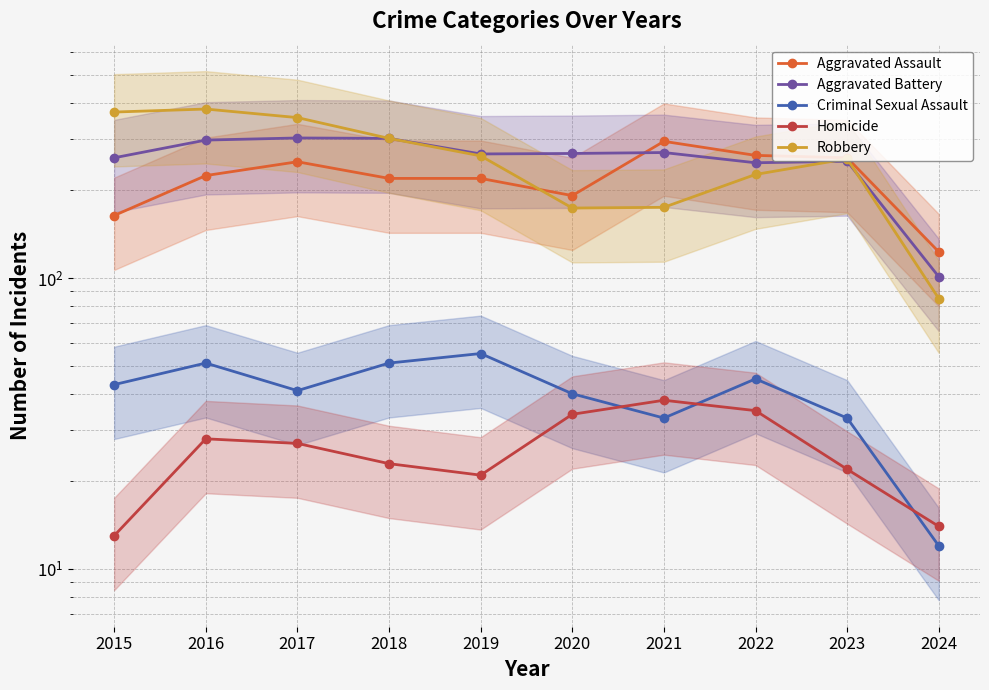

Which series has the largest range (max minus min)?

Robbery